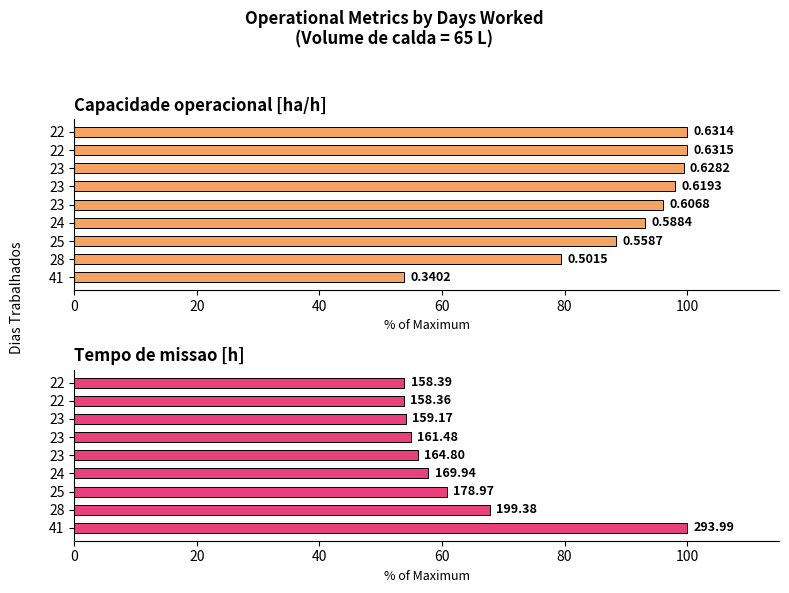

How many groups of bars are there?

9